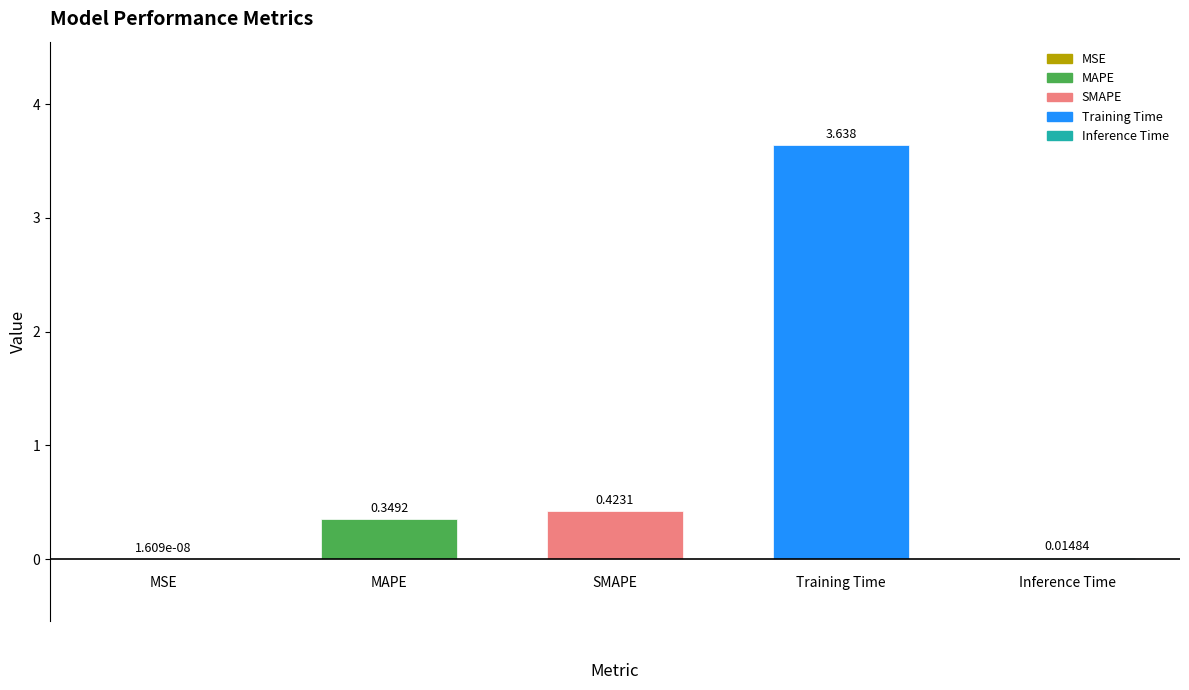

Reading right to left, transcribe all the data shown in this chart.

0.0	3.6	0.4	0.3	0.0